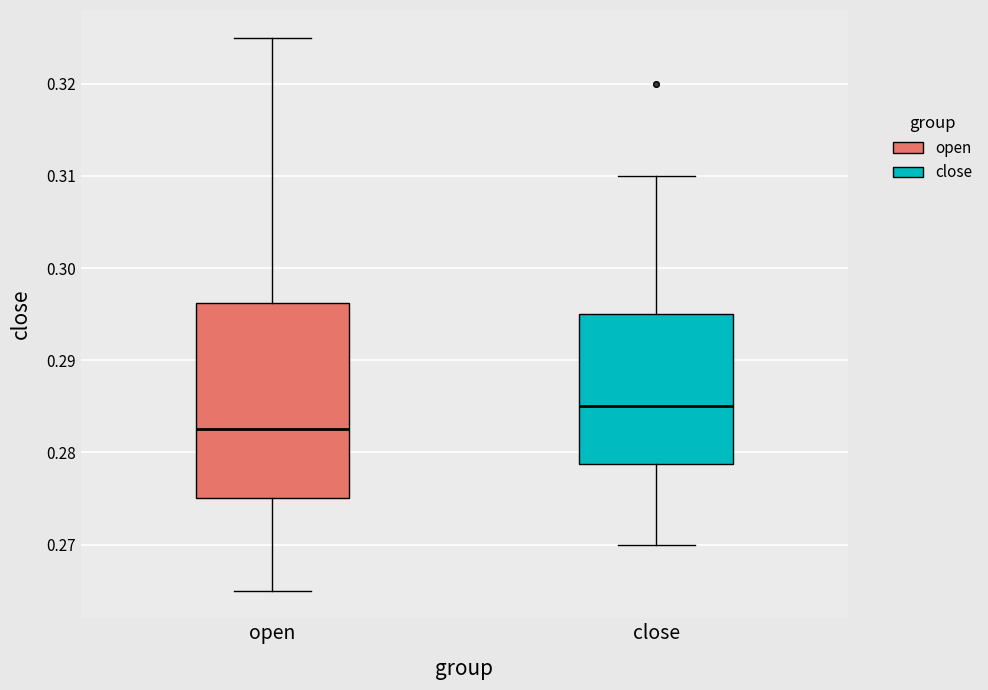

Comparing the boxes themselves (not the whiskers), which one is the tallest?

open